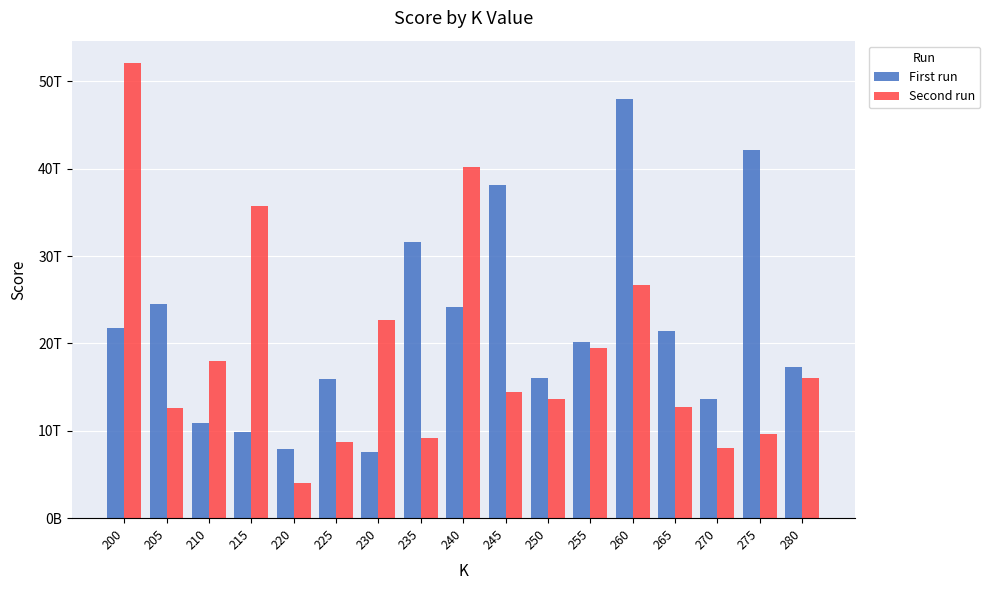

The First run series shows 42135170942794.5 at 275. True or false?

True